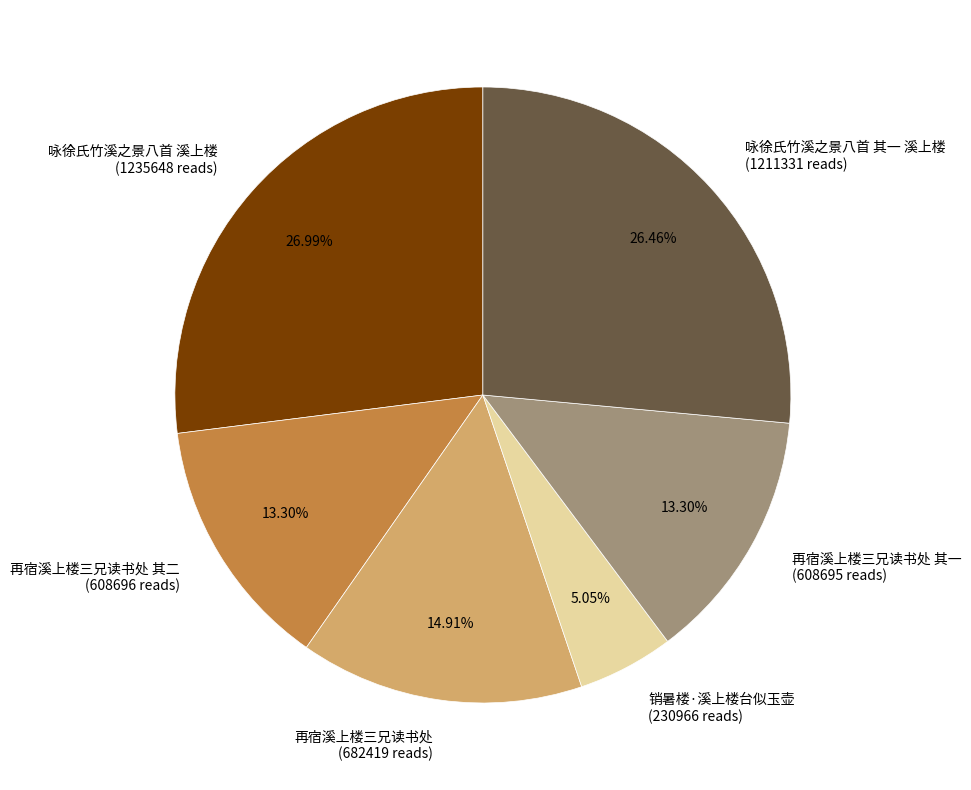

Do 再宿溪上楼三兄读书处 其一 (608695 reads) and 再宿溪上楼三兄读书处 其二 (608696 reads) together represent more than half of the pie?

No